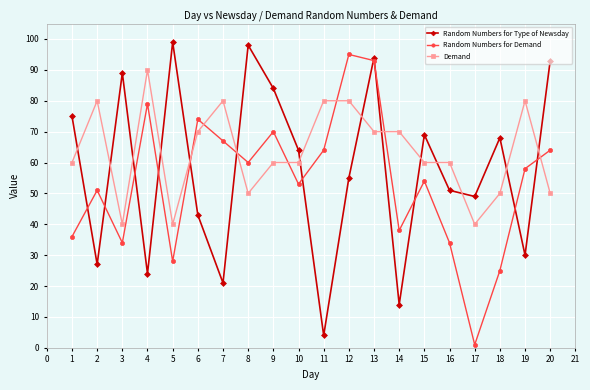

Which series changed the most between 10 and 13?

Random Numbers for Demand